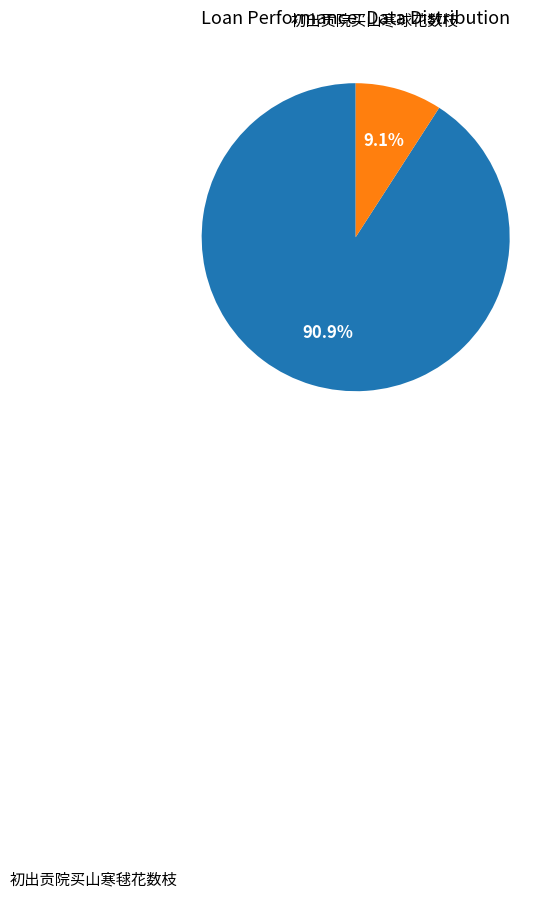

What percentage is NOT represented by 初出贡院买山寒毬花数枝?

9.1%